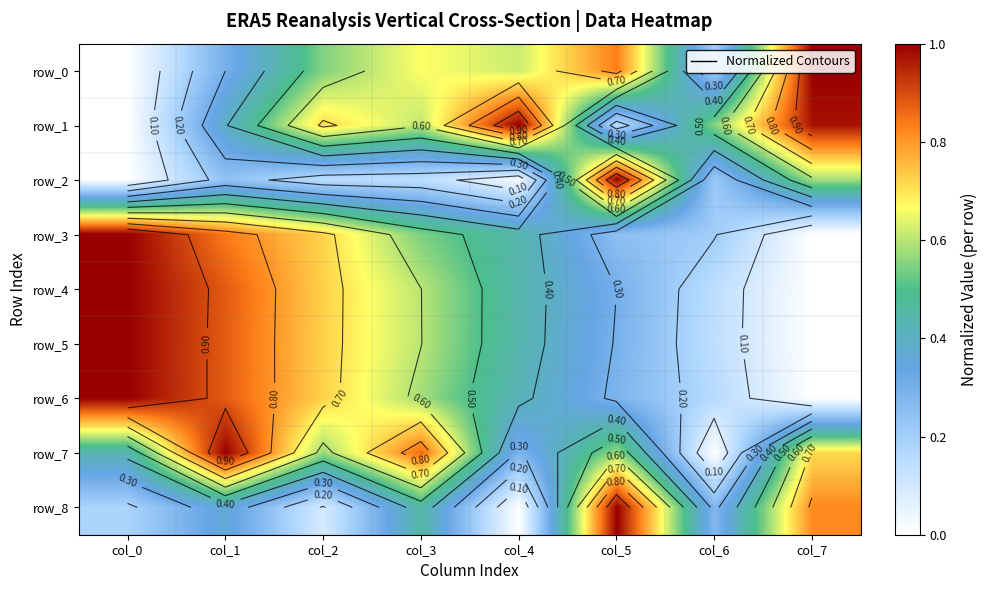

Read the row_8 value at col_7.

0.8